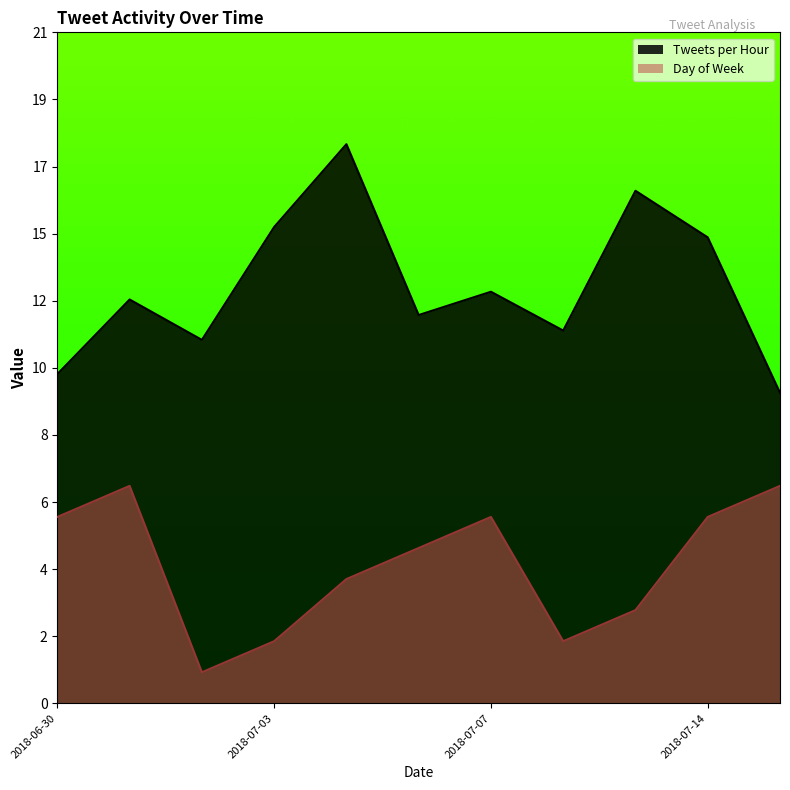

True or false: Tweets per Hour and Day of Week cross at least once.

False